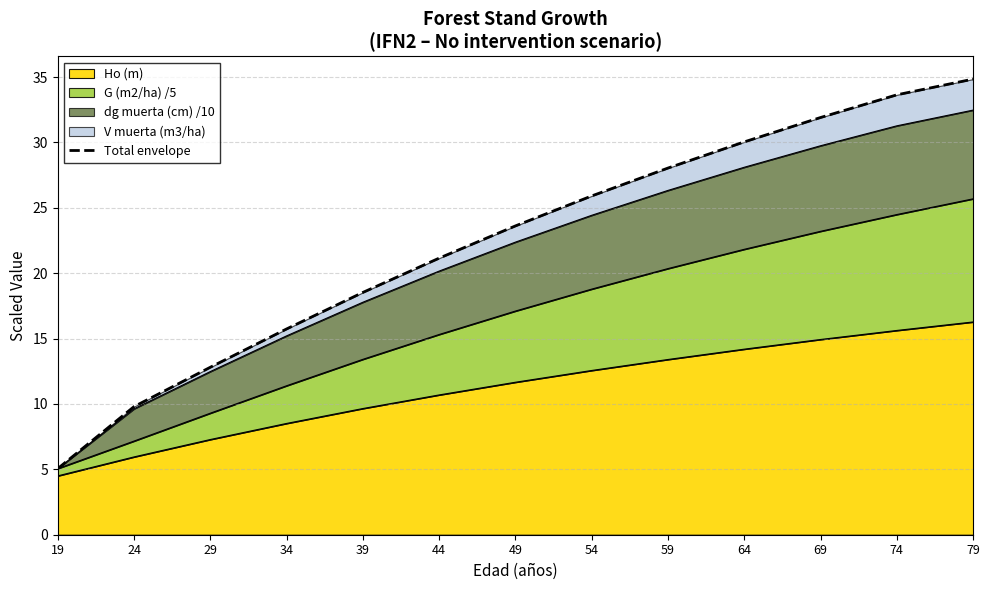

What is the minimum value shown in the chart?

5.1